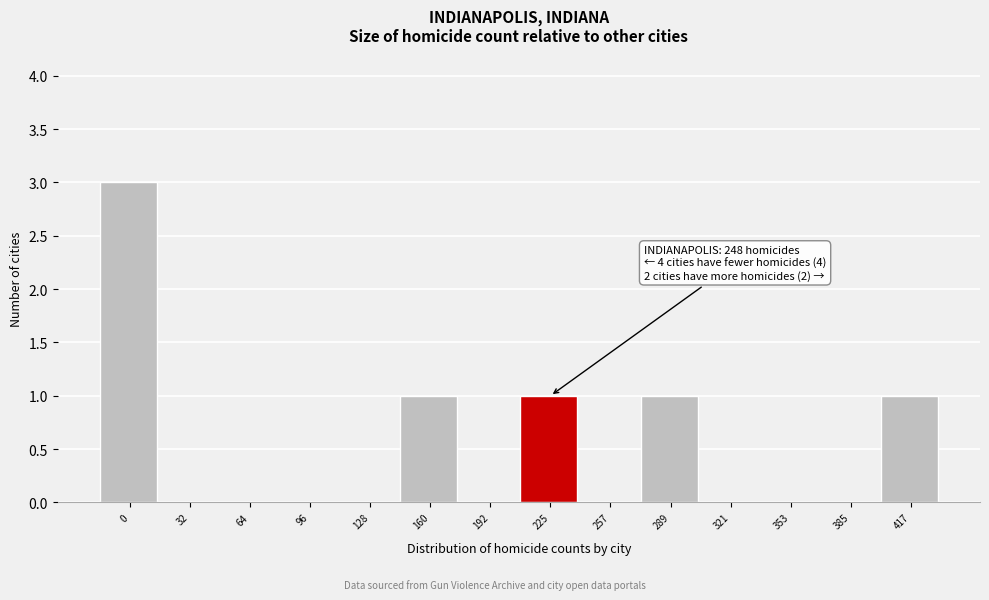

Reading left to right, transcribe all the data shown in this chart.

0=3	32=0	64=0	96=0	128=0	160=1	192=0	225=1	257=0	289=1	321=0	353=0	385=0	417=1